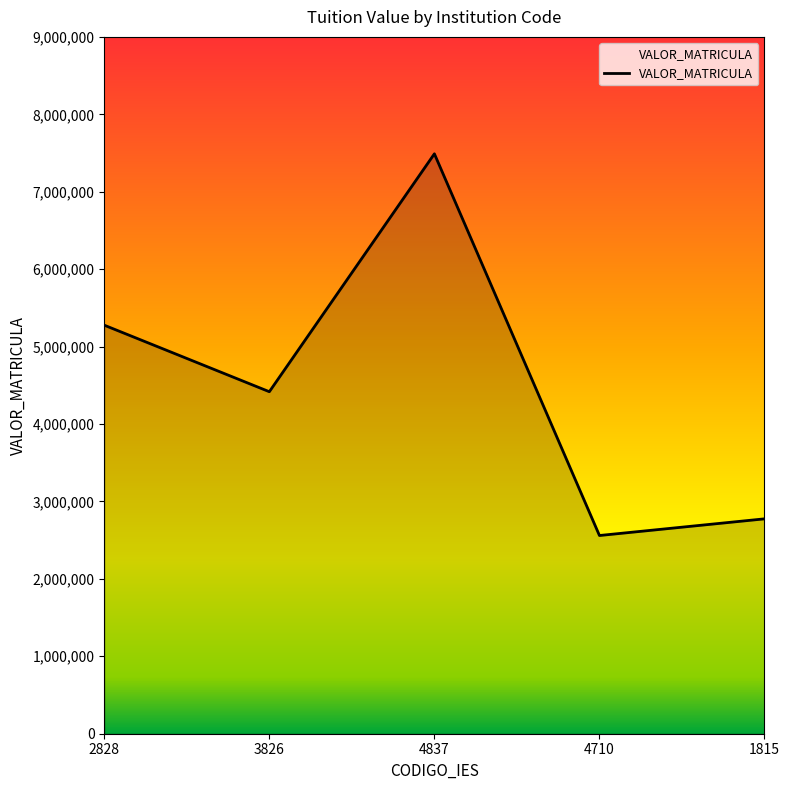

At which label does the data first exceed 4417300?

2828